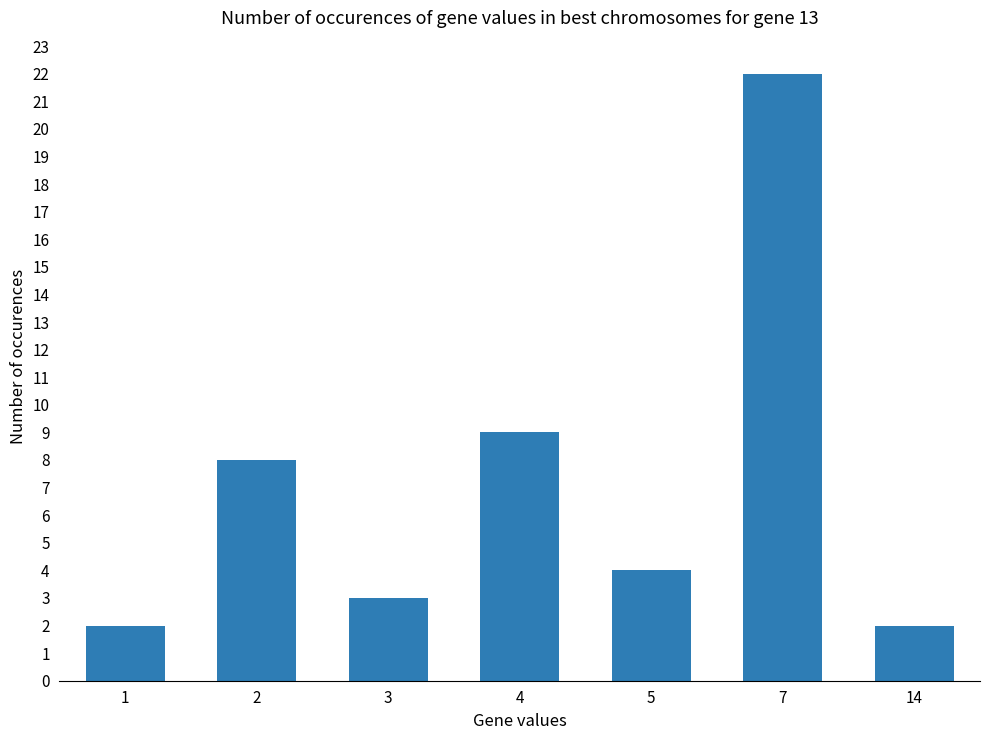

Count the number of data series in this chart.

1